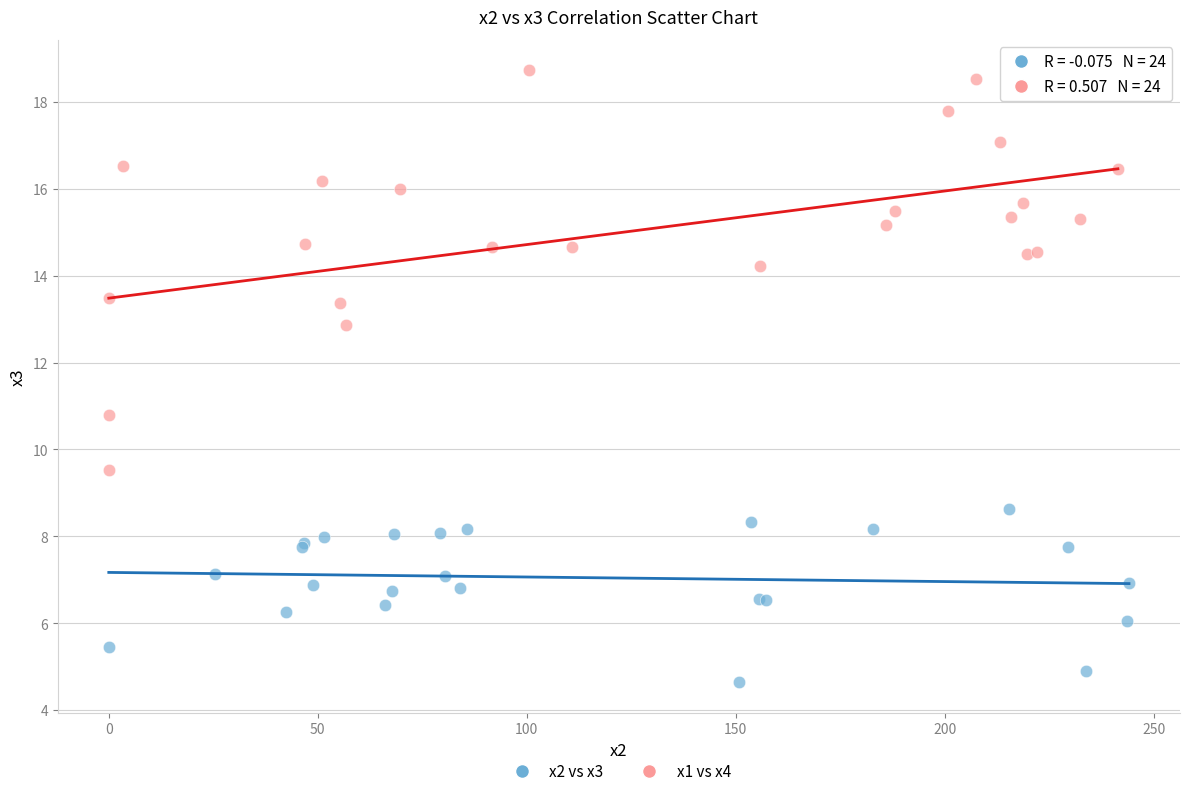

Which series contains the highest Y value?

x1 vs x4